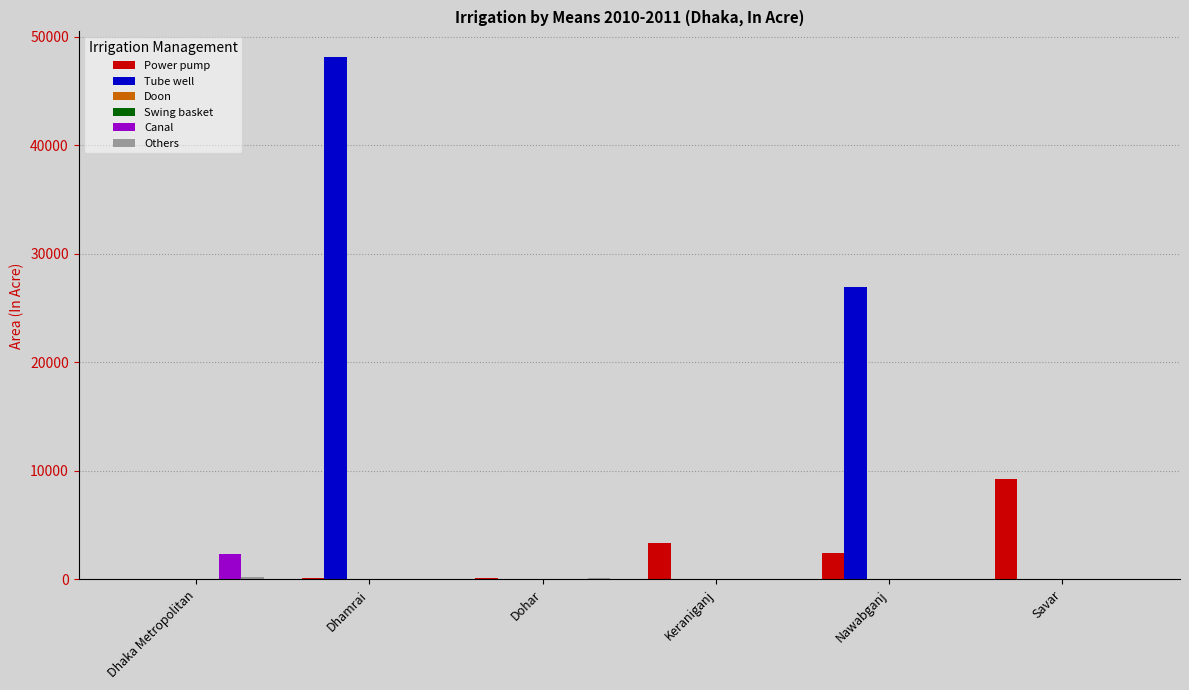

Which series has the largest total across all categories?

Tube well